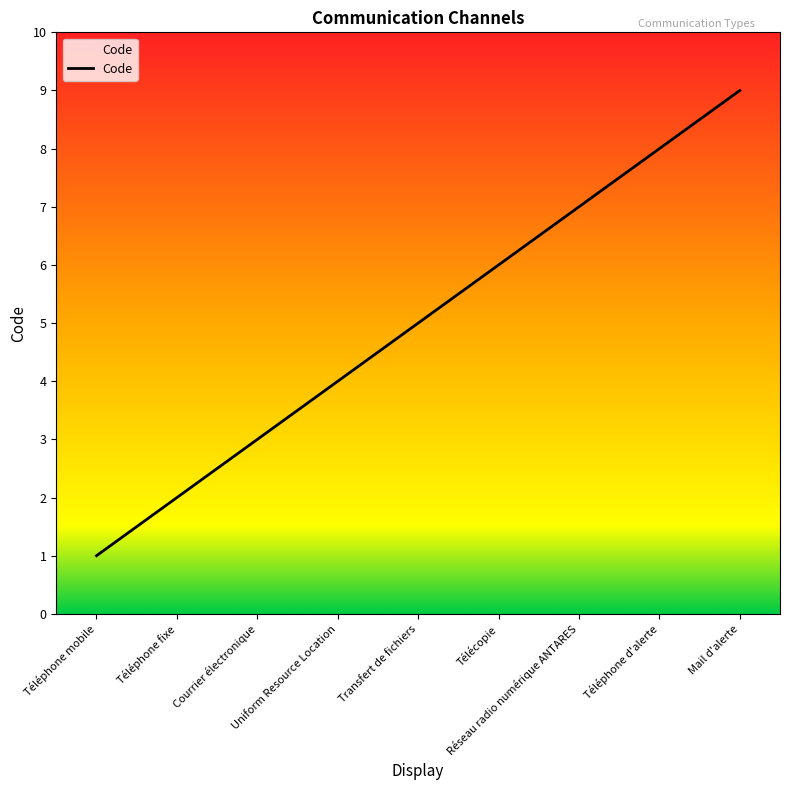

What is the ratio of the value at Mail d'alerte to the value at Transfert de fichiers?

1.8